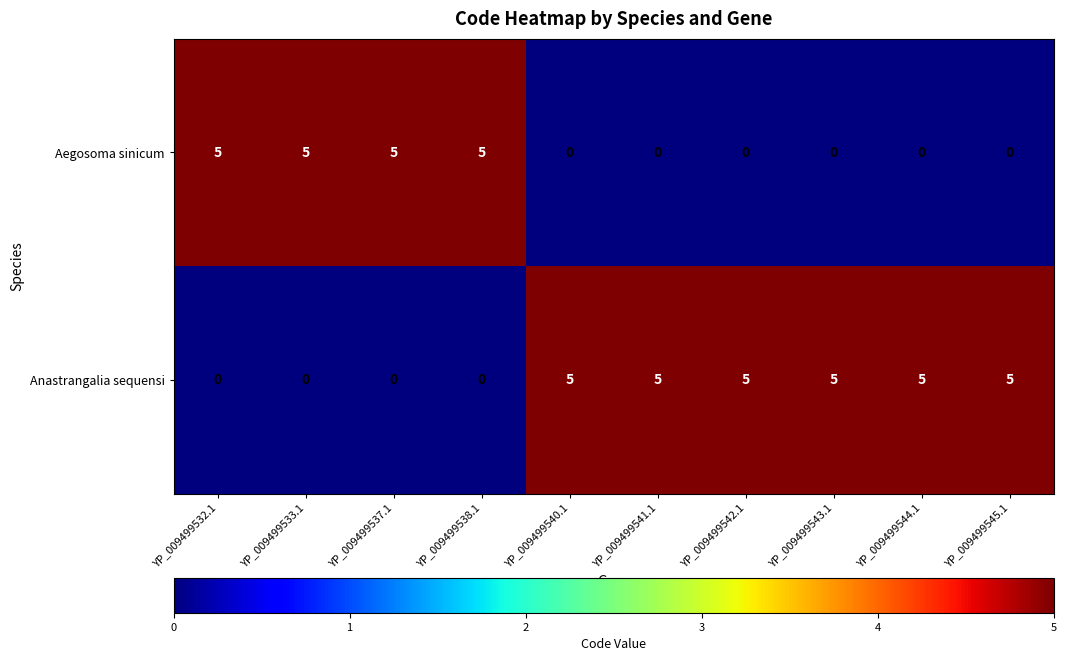

Reading right to left, what are all the values shown in this chart?

Aegosoma sinicum: 0	0	0	0	0	0	5	5	5	5
Anastrangalia sequensi: 5	5	5	5	5	5	0	0	0	0